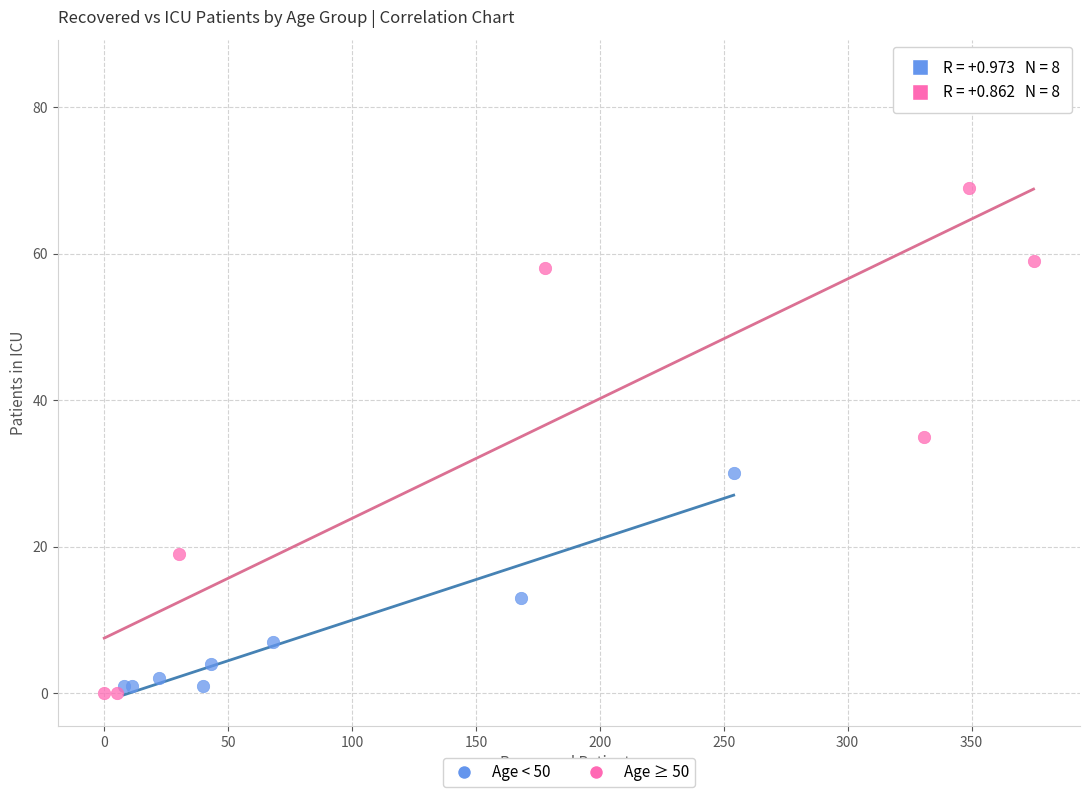

Which series contains the highest Y value?

Age ≥ 50